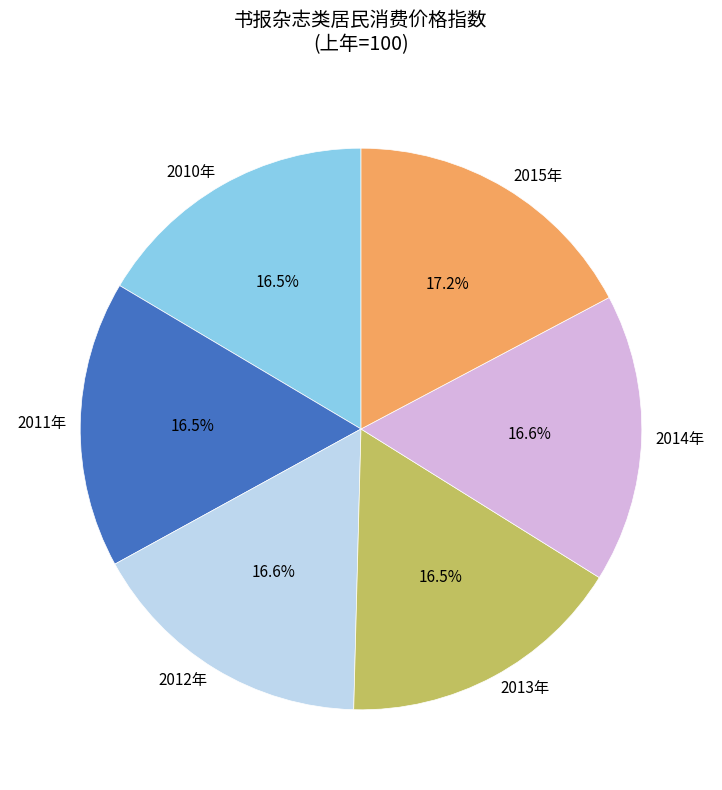

True or false: 2011年 accounts for 29% of the total.

False